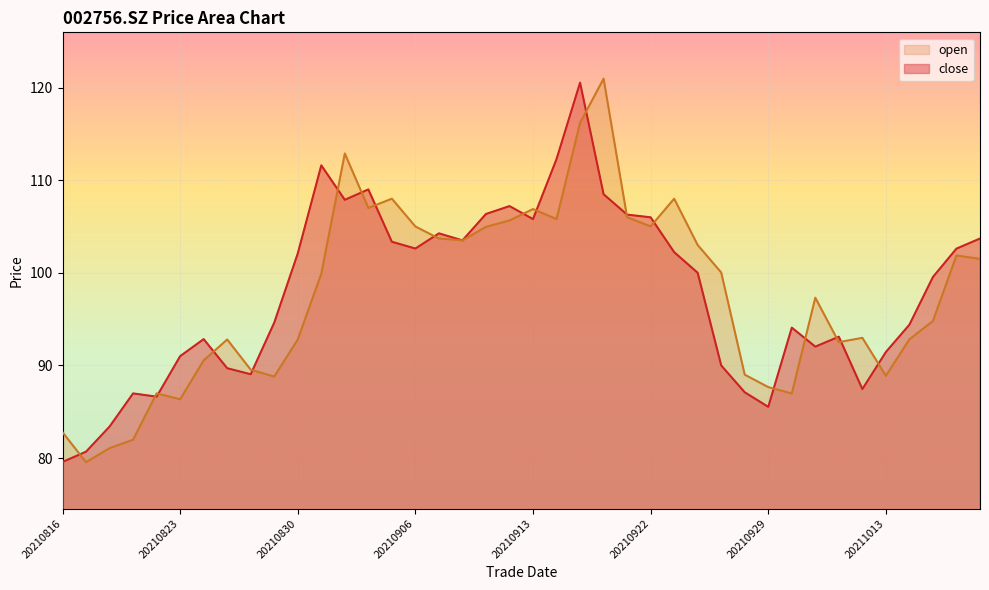

At which label is close closest to 100?

20210924